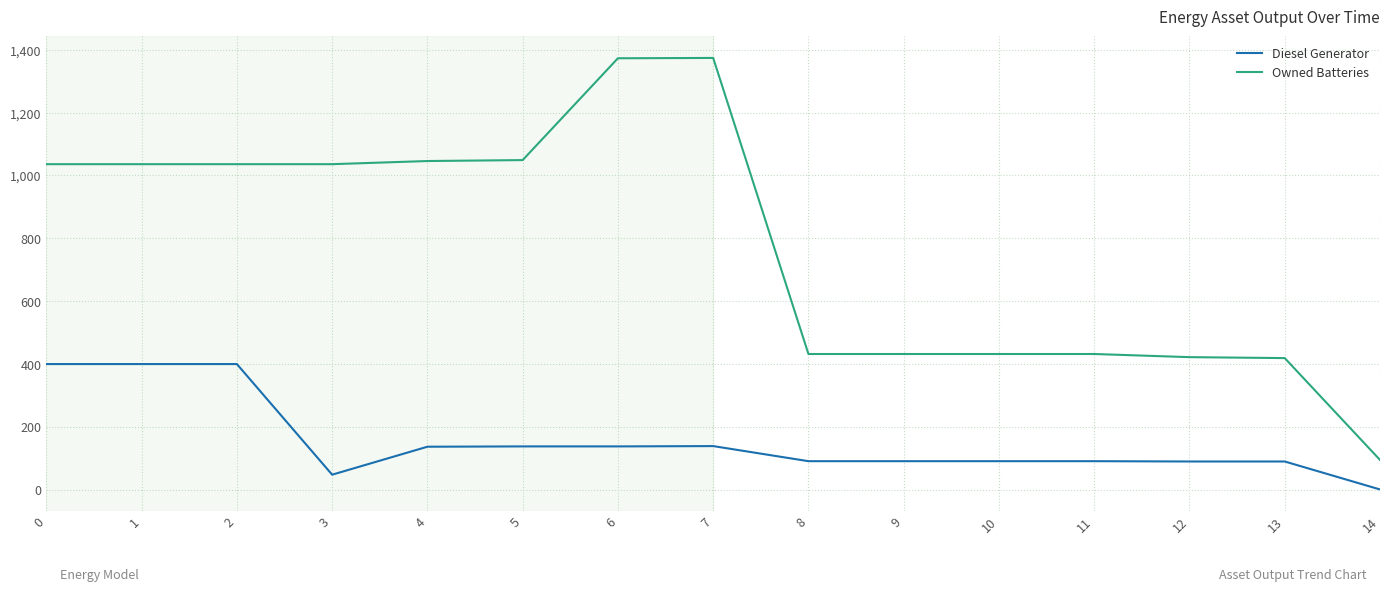

The value of Diesel Generator at 12 is 90. True or false?

True